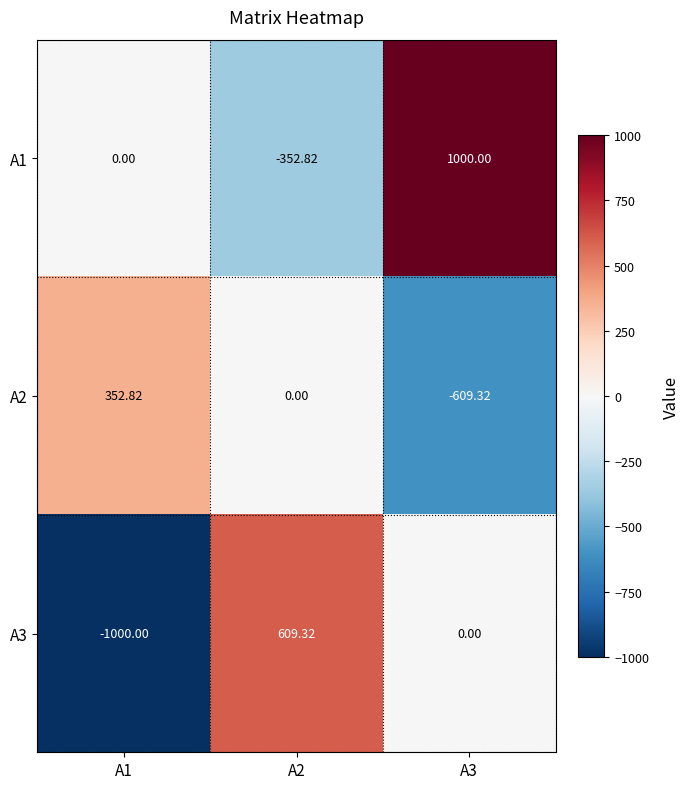

How many data points does each series have?

3